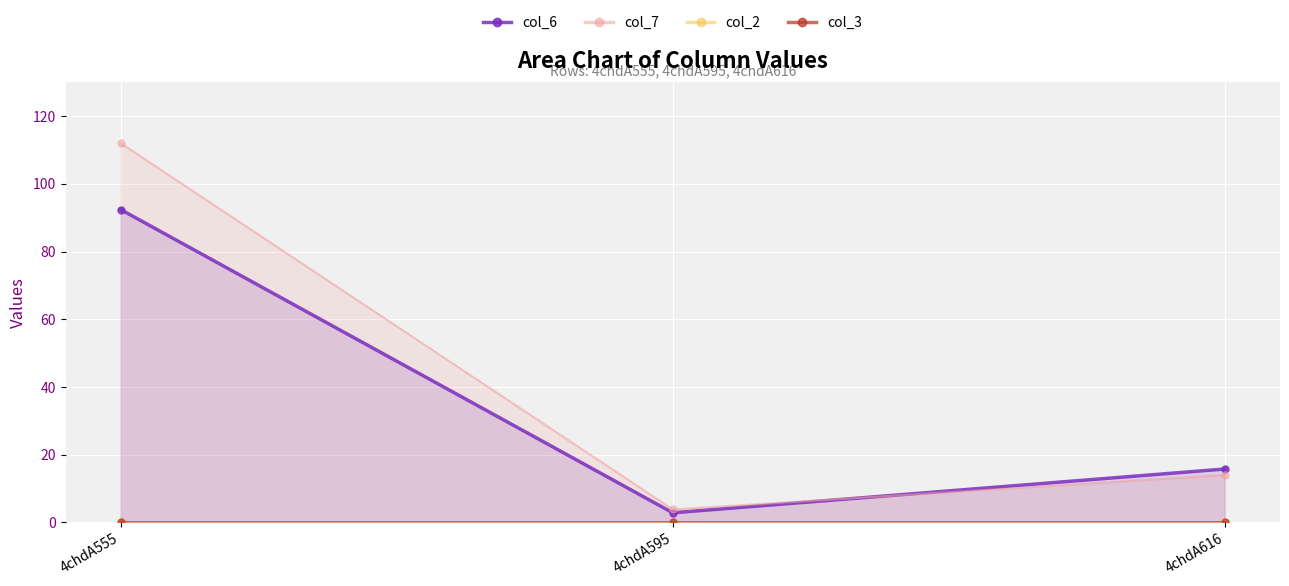

Which series has the largest range (max minus min)?

col_7